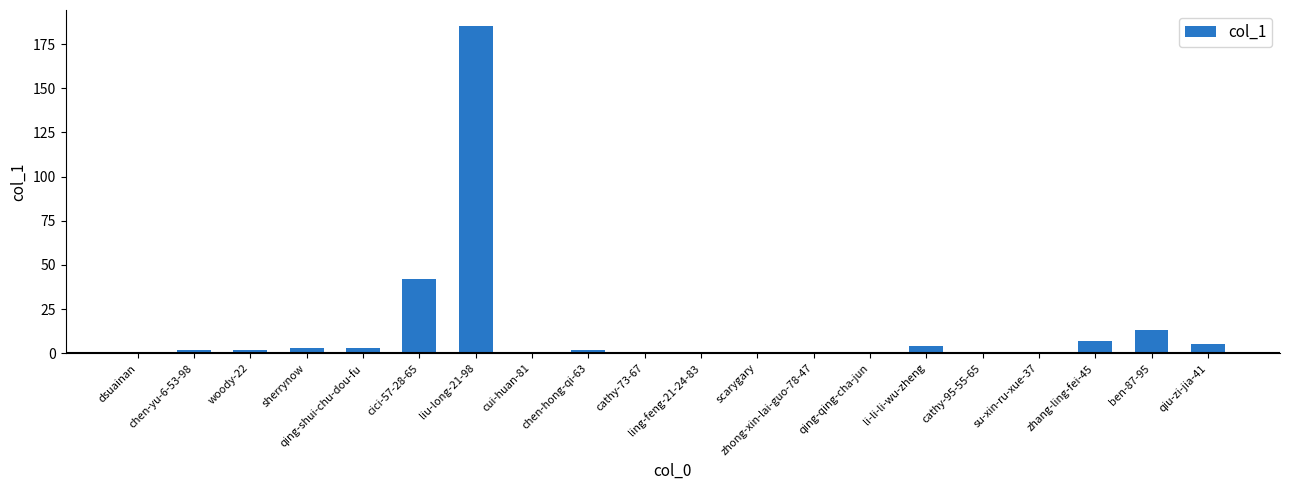

Are the bars grouped side by side (vs. stacked)?

No